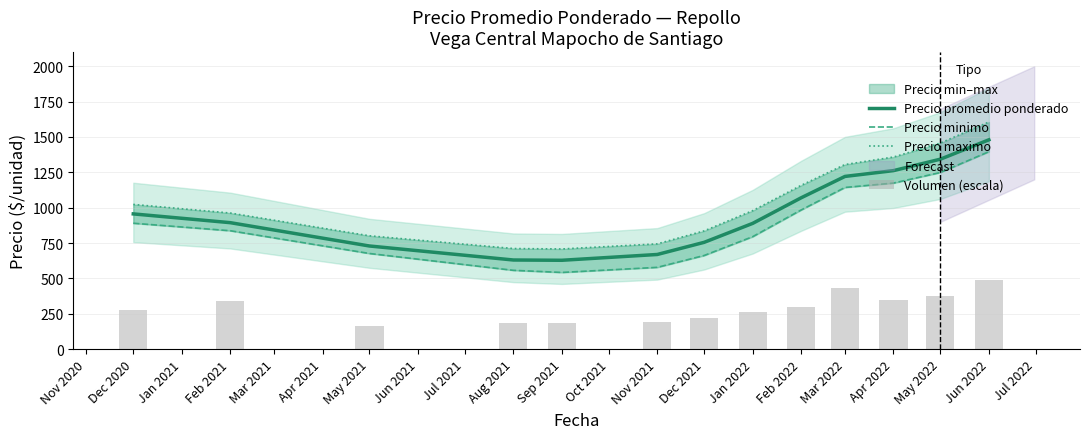

Does the chart contain stacked bars?

No